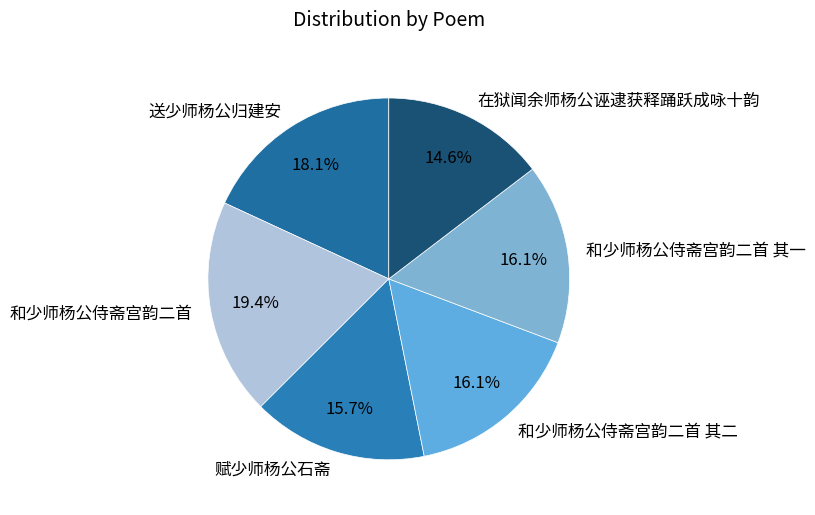

To the nearest percent, what is the average slice percentage?

17%